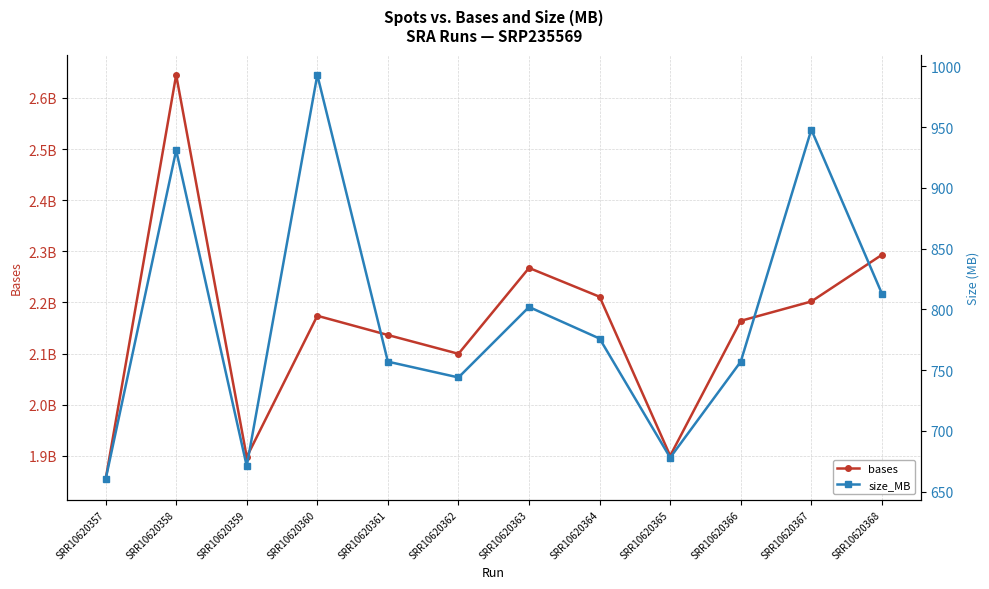

What are all the series names shown in the legend?

bases, size_MB